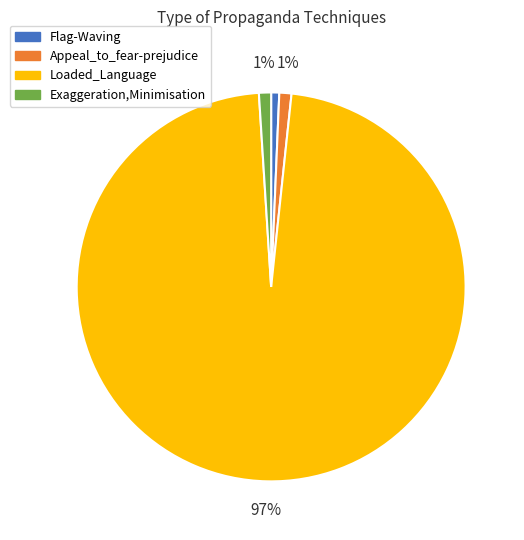

Which category has the biggest portion of the pie?

Loaded_Language